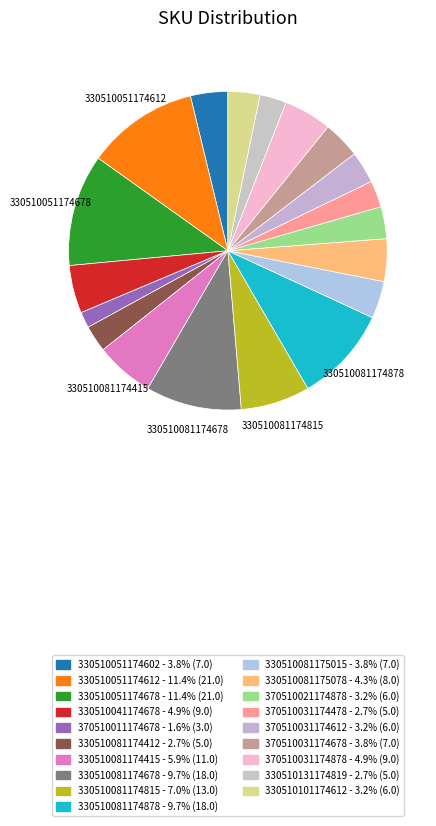

Which slice is the smallest?

370510011174678